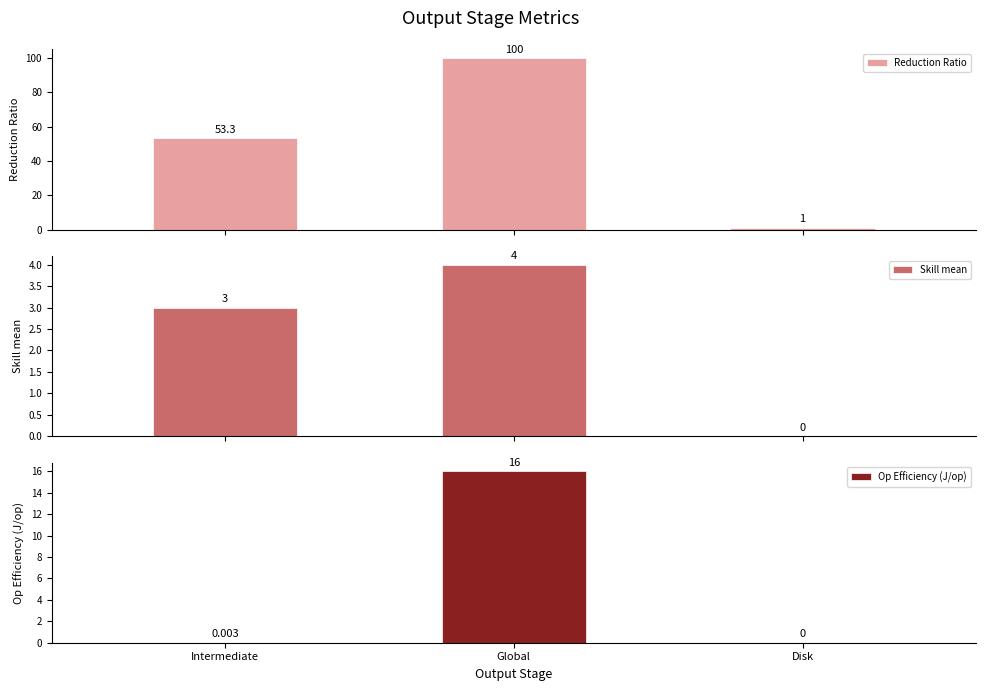

How many positive values does the Skill mean series have?

2